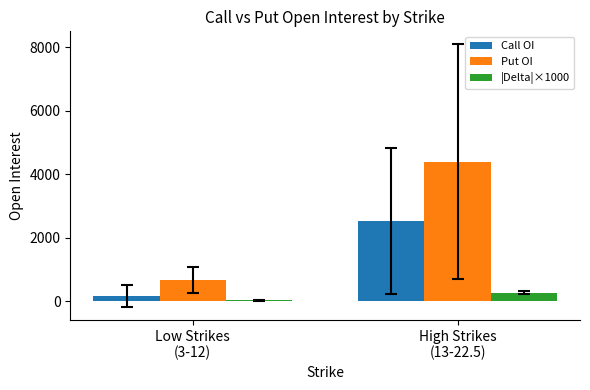

Reading right to left, list all the values displayed in this chart.

Call OI: 2527.0	182.2
Put OI: 4388.5	677.8
|Delta|×1000: 279.0	33.4